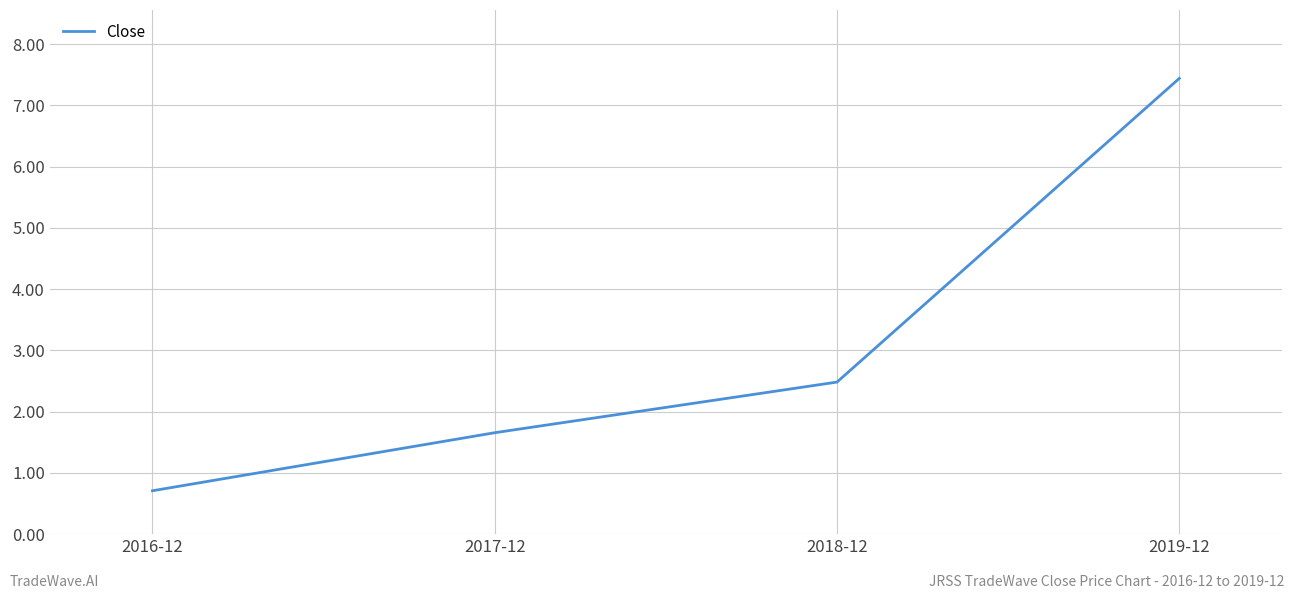

List the labels in order of value, smallest first.

2016-12, 2017-12, 2018-12, 2019-12